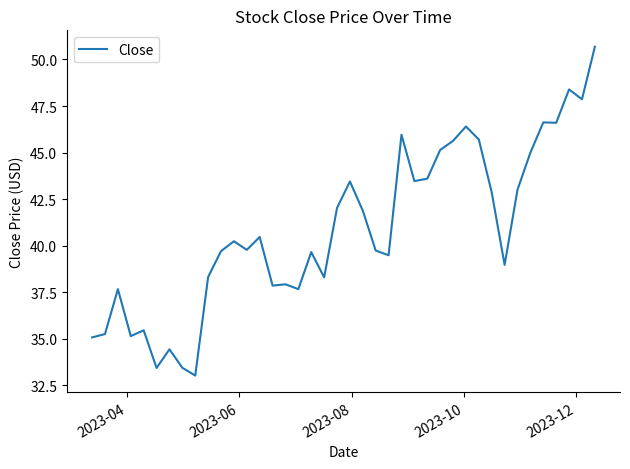

How many lines are shown in the chart?

1